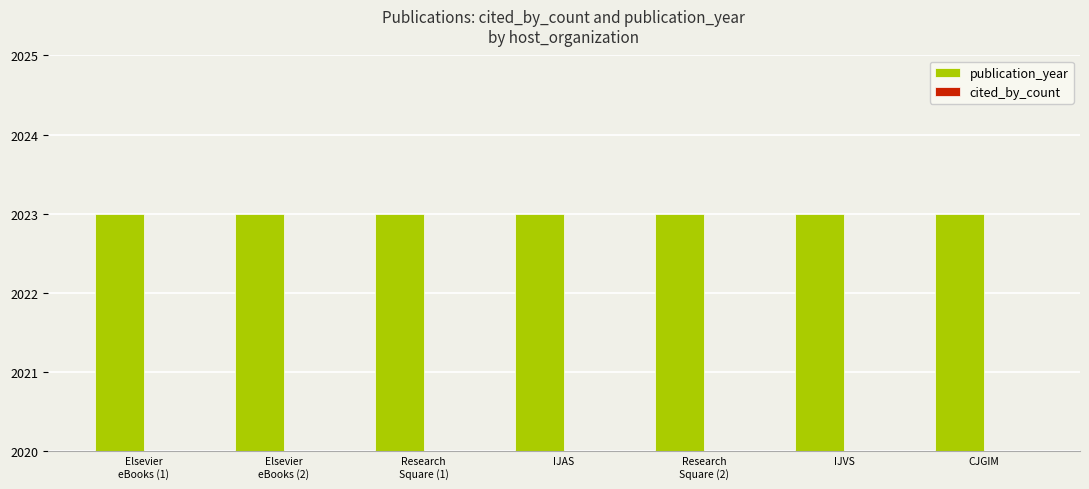

Between Research
Square (2) and Elsevier
eBooks (2), which is larger?

Research
Square (2)